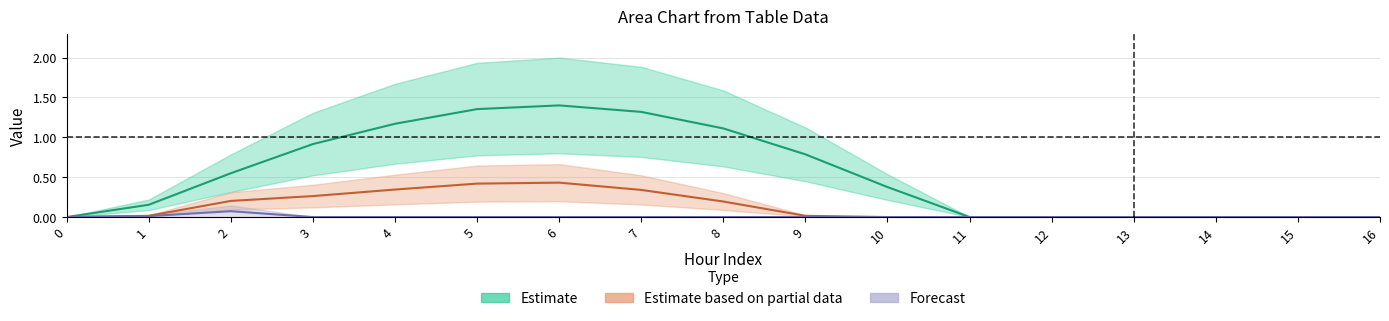

Reading right to left, what are all the values shown in this chart?

row_0: 16=0.0	15=0.0	14=0.0	13=0.0	12=0.0	11=0.0	10=0.4	9=0.8	8=1.1	7=1.3	6=1.4	5=1.4	4=1.2	3=0.9	2=0.5	1=0.2	0=0.0
row_1: 16=0.0	15=0.0	14=0.0	13=0.0	12=0.0	11=0.0	10=0.0	9=0.0	8=0.2	7=0.3	6=0.4	5=0.4	4=0.3	3=0.3	2=0.2	1=0.0	0=0.0
row_2: 16=0.0	15=0.0	14=0.0	13=0.0	12=0.0	11=0.0	10=0.0	9=0.0	8=0.0	7=0.0	6=0.0	5=0.0	4=0.0	3=0.0	2=0.1	1=0.0	0=0.0